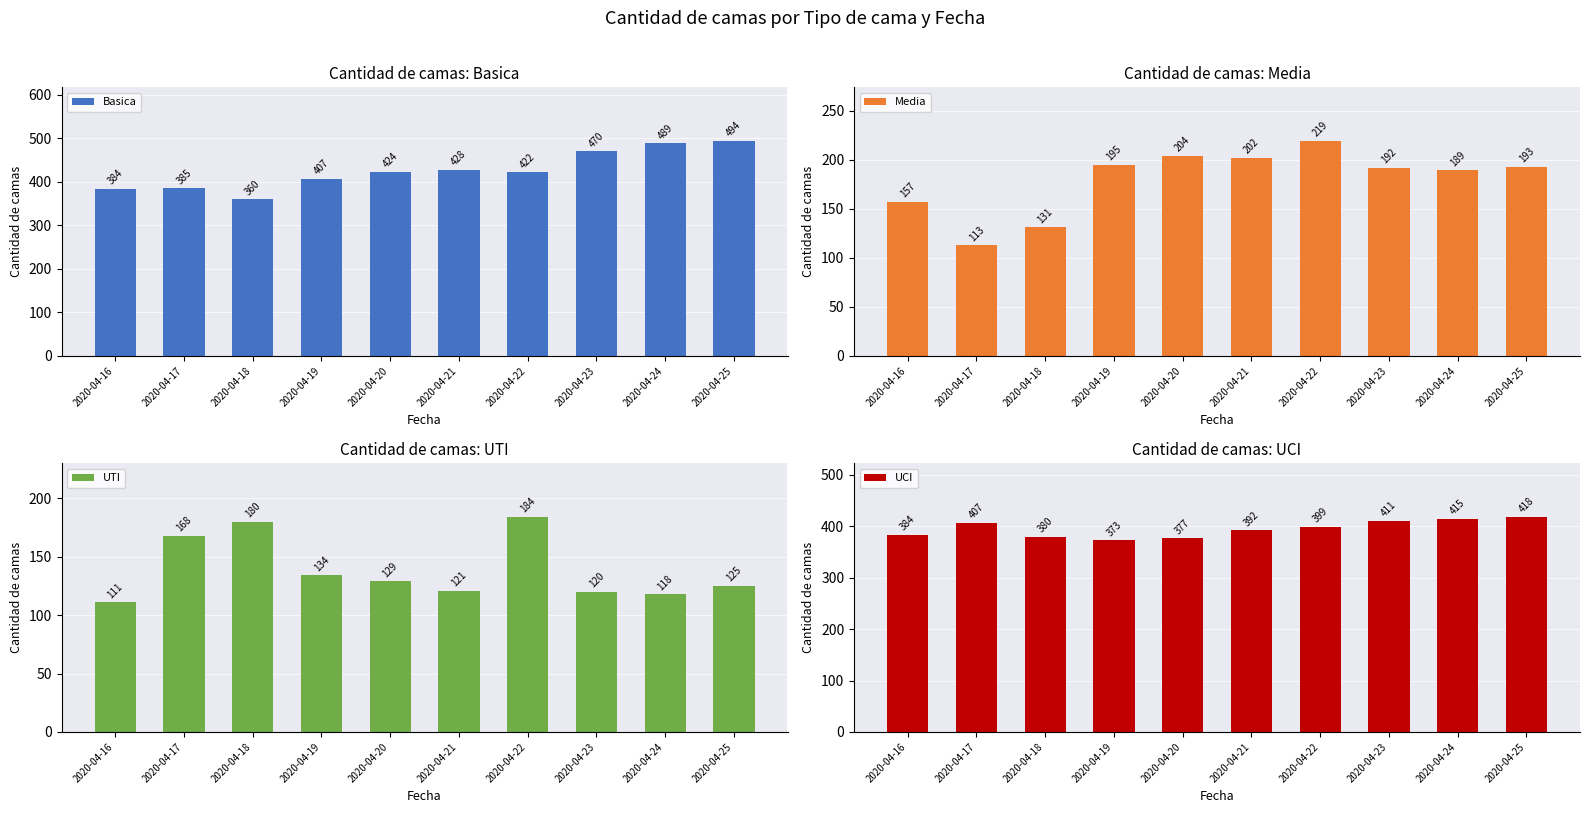

Between 2020-04-16 and 2020-04-18, which is larger?

2020-04-16